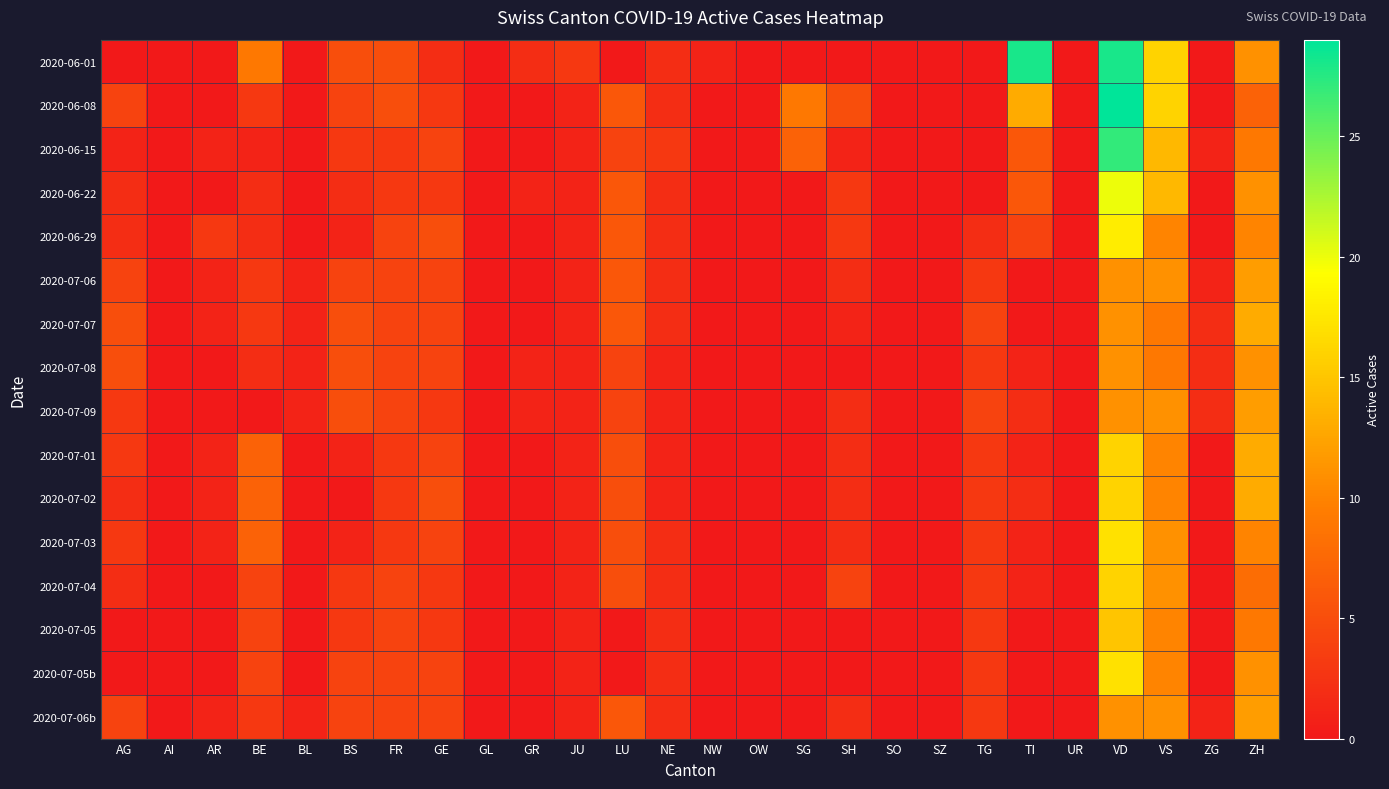

Reading right to left, transcribe all the data shown in this chart.

2020-06-01: ZH=11	ZG=0	VS=16	VD=28	UR=0	TI=28	TG=0	SZ=0	SO=0	SH=0	SG=0	OW=0	NW=1	NE=2	LU=0	JU=3	GR=2	GL=0	GE=2	FR=5	BS=5	BL=0	BE=9	AR=0	AI=0	AG=0
2020-06-08: ZH=7	ZG=0	VS=16	VD=29	UR=0	TI=13	TG=0	SZ=0	SO=0	SH=5	SG=9	OW=0	NW=0	NE=2	LU=6	JU=1	GR=0	GL=0	GE=3	FR=5	BS=4	BL=0	BE=3	AR=0	AI=0	AG=4
2020-06-15: ZH=9	ZG=1	VS=14	VD=27	UR=0	TI=6	TG=0	SZ=0	SO=0	SH=1	SG=7	OW=0	NW=0	NE=3	LU=4	JU=1	GR=0	GL=0	GE=4	FR=3	BS=3	BL=0	BE=1	AR=1	AI=0	AG=1
2020-06-22: ZH=11	ZG=0	VS=14	VD=20	UR=0	TI=6	TG=0	SZ=0	SO=0	SH=3	SG=0	OW=0	NW=0	NE=2	LU=6	JU=1	GR=1	GL=0	GE=3	FR=3	BS=2	BL=0	BE=2	AR=0	AI=0	AG=2
2020-06-29: ZH=10	ZG=0	VS=10	VD=18	UR=0	TI=4	TG=2	SZ=0	SO=0	SH=3	SG=0	OW=0	NW=0	NE=2	LU=6	JU=1	GR=0	GL=0	GE=5	FR=4	BS=1	BL=0	BE=2	AR=3	AI=0	AG=2
2020-07-06: ZH=12	ZG=1	VS=11	VD=11	UR=0	TI=0	TG=3	SZ=0	SO=0	SH=2	SG=0	OW=0	NW=0	NE=2	LU=6	JU=1	GR=0	GL=0	GE=4	FR=4	BS=4	BL=1	BE=3	AR=1	AI=0	AG=4
2020-07-07: ZH=13	ZG=2	VS=9	VD=11	UR=0	TI=0	TG=4	SZ=0	SO=0	SH=1	SG=0	OW=0	NW=0	NE=2	LU=6	JU=1	GR=0	GL=0	GE=4	FR=4	BS=5	BL=1	BE=3	AR=1	AI=0	AG=5
2020-07-08: ZH=11	ZG=2	VS=9	VD=11	UR=0	TI=1	TG=3	SZ=0	SO=0	SH=0	SG=0	OW=0	NW=0	NE=1	LU=4	JU=1	GR=1	GL=0	GE=4	FR=4	BS=5	BL=1	BE=2	AR=0	AI=0	AG=5
2020-07-09: ZH=12	ZG=2	VS=11	VD=11	UR=0	TI=2	TG=4	SZ=0	SO=0	SH=2	SG=0	OW=0	NW=0	NE=1	LU=4	JU=1	GR=1	GL=0	GE=3	FR=4	BS=5	BL=1	BE=0	AR=0	AI=0	AG=3
2020-07-01: ZH=13	ZG=0	VS=10	VD=16	UR=0	TI=1	TG=3	SZ=0	SO=0	SH=2	SG=0	OW=0	NW=0	NE=1	LU=5	JU=1	GR=0	GL=0	GE=4	FR=3	BS=1	BL=0	BE=7	AR=1	AI=0	AG=3
2020-07-02: ZH=13	ZG=0	VS=10	VD=16	UR=0	TI=2	TG=3	SZ=0	SO=0	SH=2	SG=0	OW=0	NW=0	NE=1	LU=5	JU=1	GR=0	GL=0	GE=5	FR=3	BS=0	BL=0	BE=7	AR=1	AI=0	AG=2
2020-07-03: ZH=10	ZG=0	VS=11	VD=17	UR=0	TI=1	TG=3	SZ=0	SO=0	SH=2	SG=0	OW=0	NW=0	NE=2	LU=5	JU=1	GR=0	GL=0	GE=4	FR=3	BS=1	BL=0	BE=7	AR=1	AI=0	AG=3
2020-07-04: ZH=8	ZG=0	VS=11	VD=16	UR=0	TI=1	TG=3	SZ=0	SO=0	SH=4	SG=0	OW=0	NW=0	NE=2	LU=5	JU=1	GR=0	GL=0	GE=3	FR=4	BS=3	BL=0	BE=4	AR=0	AI=0	AG=2
2020-07-05: ZH=9	ZG=0	VS=10	VD=15	UR=0	TI=0	TG=3	SZ=0	SO=0	SH=0	SG=0	OW=0	NW=0	NE=2	LU=0	JU=1	GR=0	GL=0	GE=3	FR=4	BS=3	BL=0	BE=4	AR=0	AI=0	AG=0
2020-07-05b: ZH=11	ZG=0	VS=10	VD=17	UR=0	TI=0	TG=3	SZ=0	SO=0	SH=0	SG=0	OW=0	NW=0	NE=2	LU=0	JU=1	GR=0	GL=0	GE=4	FR=4	BS=4	BL=0	BE=4	AR=0	AI=0	AG=0
2020-07-06b: ZH=12	ZG=1	VS=11	VD=11	UR=0	TI=0	TG=3	SZ=0	SO=0	SH=2	SG=0	OW=0	NW=0	NE=2	LU=6	JU=1	GR=0	GL=0	GE=4	FR=4	BS=4	BL=1	BE=3	AR=1	AI=0	AG=4